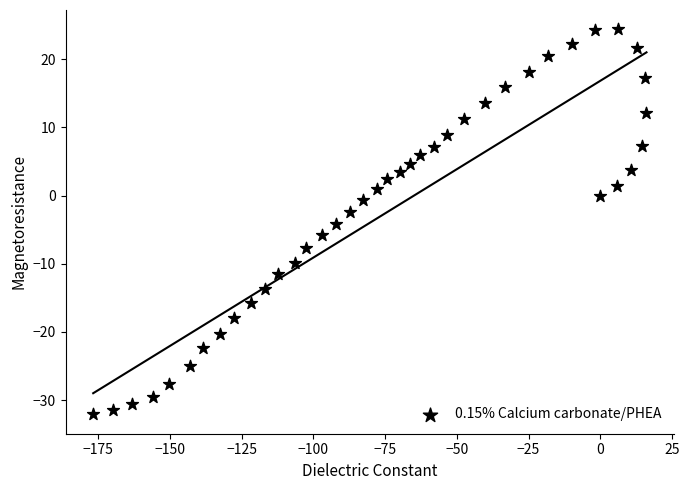

What is the range of X values (max minus min)?

192.9